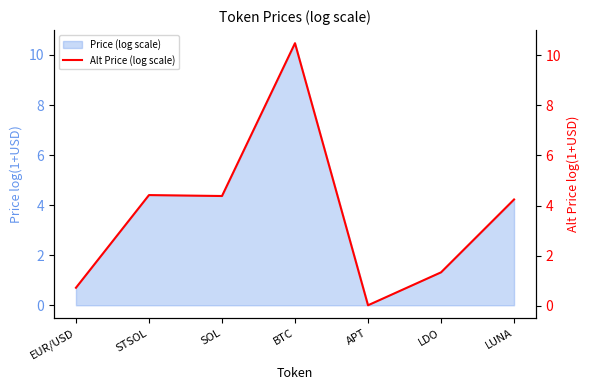

What is the sum of all values?

25.6